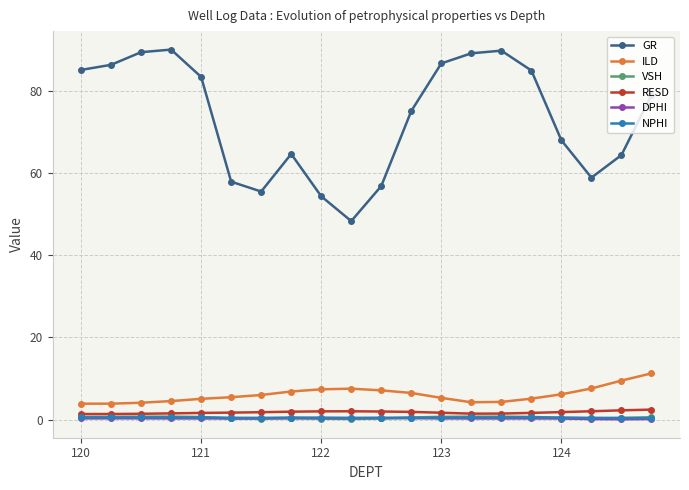

True or false: VSH and ILD cross at least once.

False